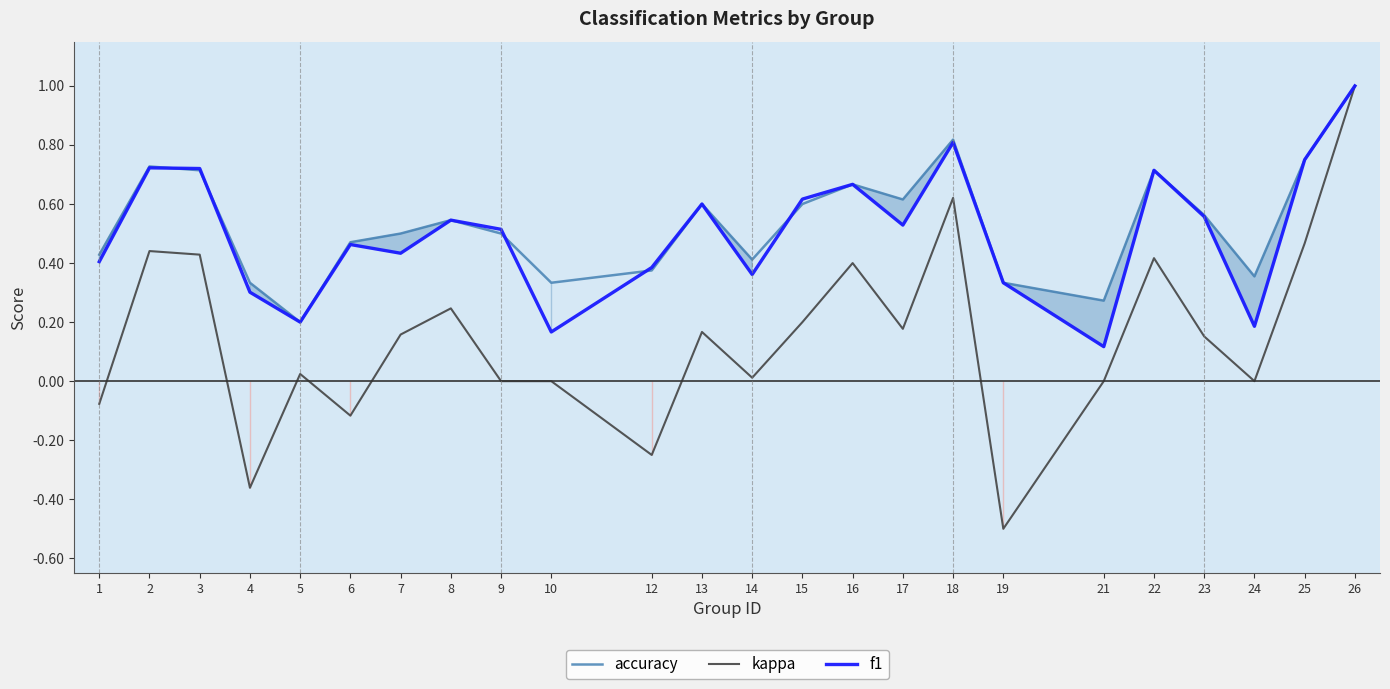

At which label does kappa reach its peak?

26